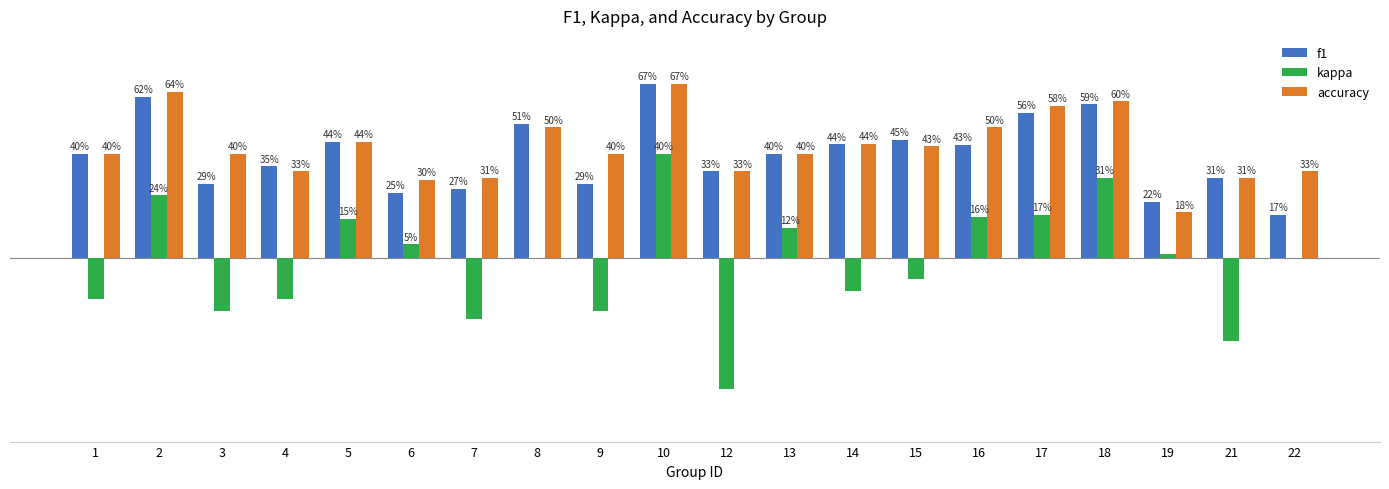

Does the chart contain stacked bars?

No